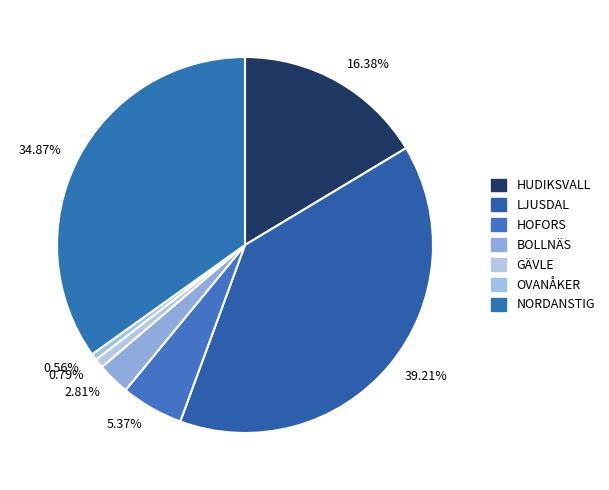

Combined, do 0.56% and 39.21% account for over 50%?

No